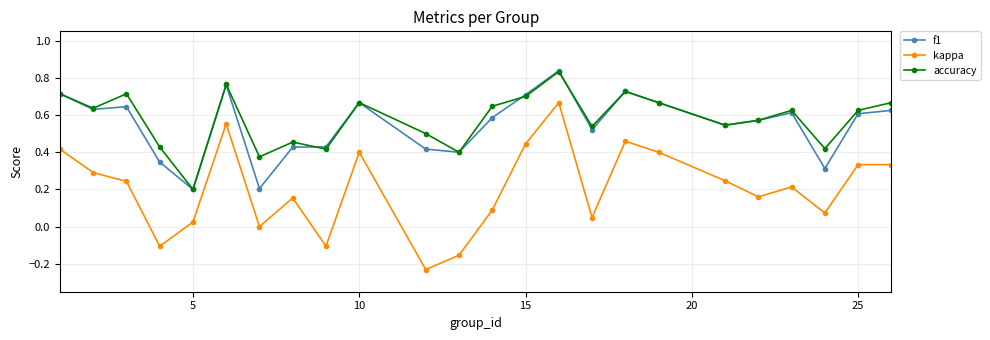

Which series has the largest range (max minus min)?

kappa